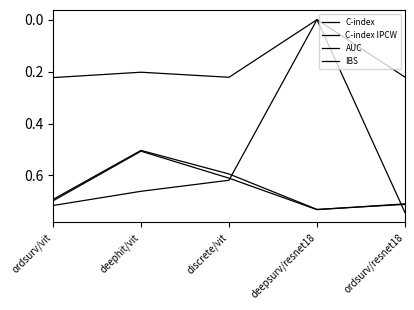

After their last crossing, which series has the higher values: C-index IPCW or C-index?

C-index